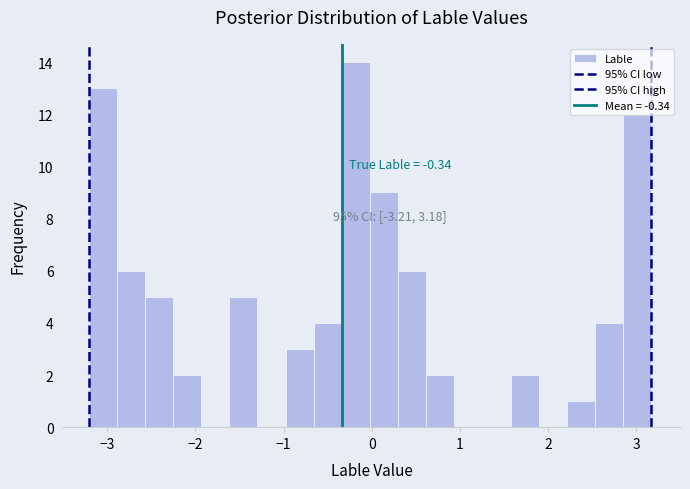

Around what value on the x-axis is the tallest bar? Give the approximate position of its centre, as read against the axis.

-0.2